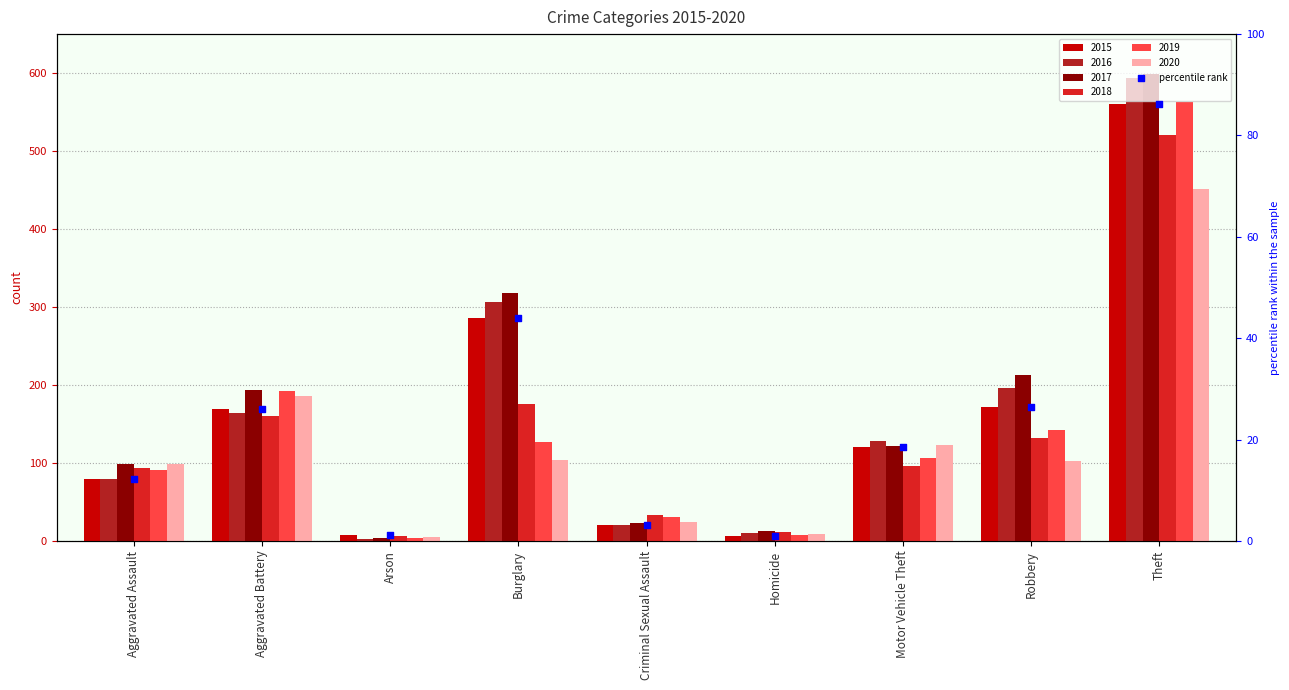

Which has a higher value, Homicide or Motor Vehicle Theft?

Motor Vehicle Theft